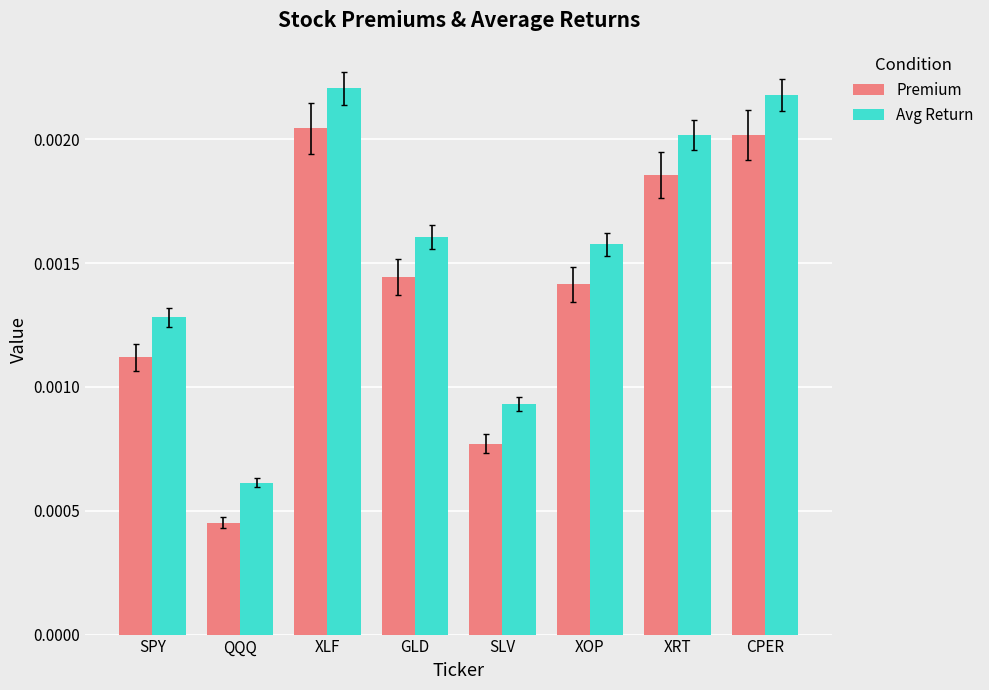

What position from the left is SPY?

1